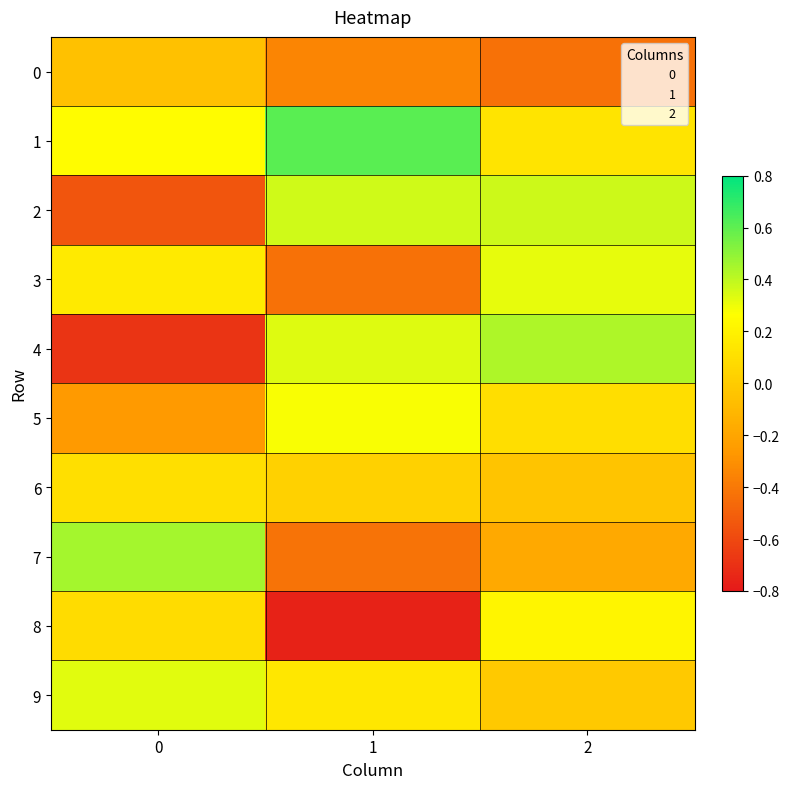

Between 0 and 1, which series saw the biggest shift?

4